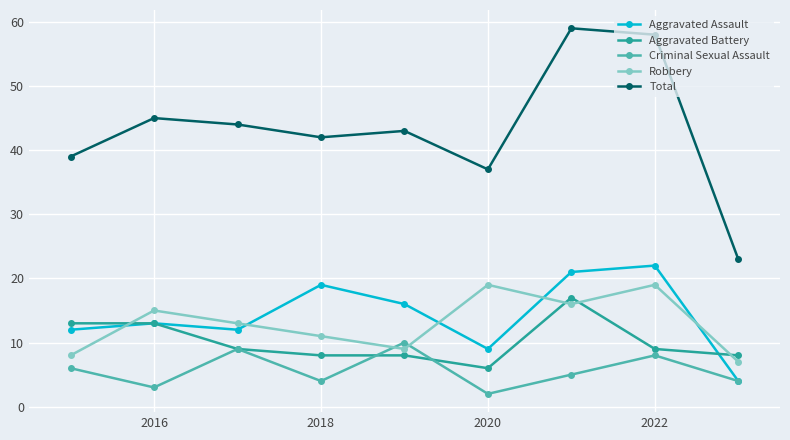

What is the lowest value of the Total series?

23